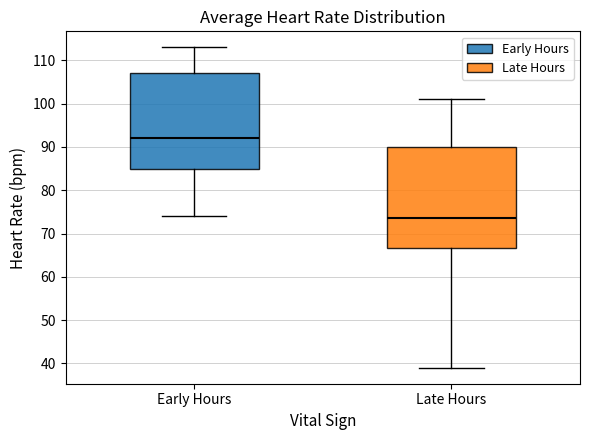

Reading left to right, transcribe this box plot: for each box, give where its median line is, the range the box spans, and where its two whiskers end, as read against the y-axis. The values are not printed on the chart, so give them approximately, as read against the axis.

Early Hours: median 92, box 85 to 107, whiskers 74 to 113
Late Hours: median 74, box 67 to 90, whiskers 39 to 101